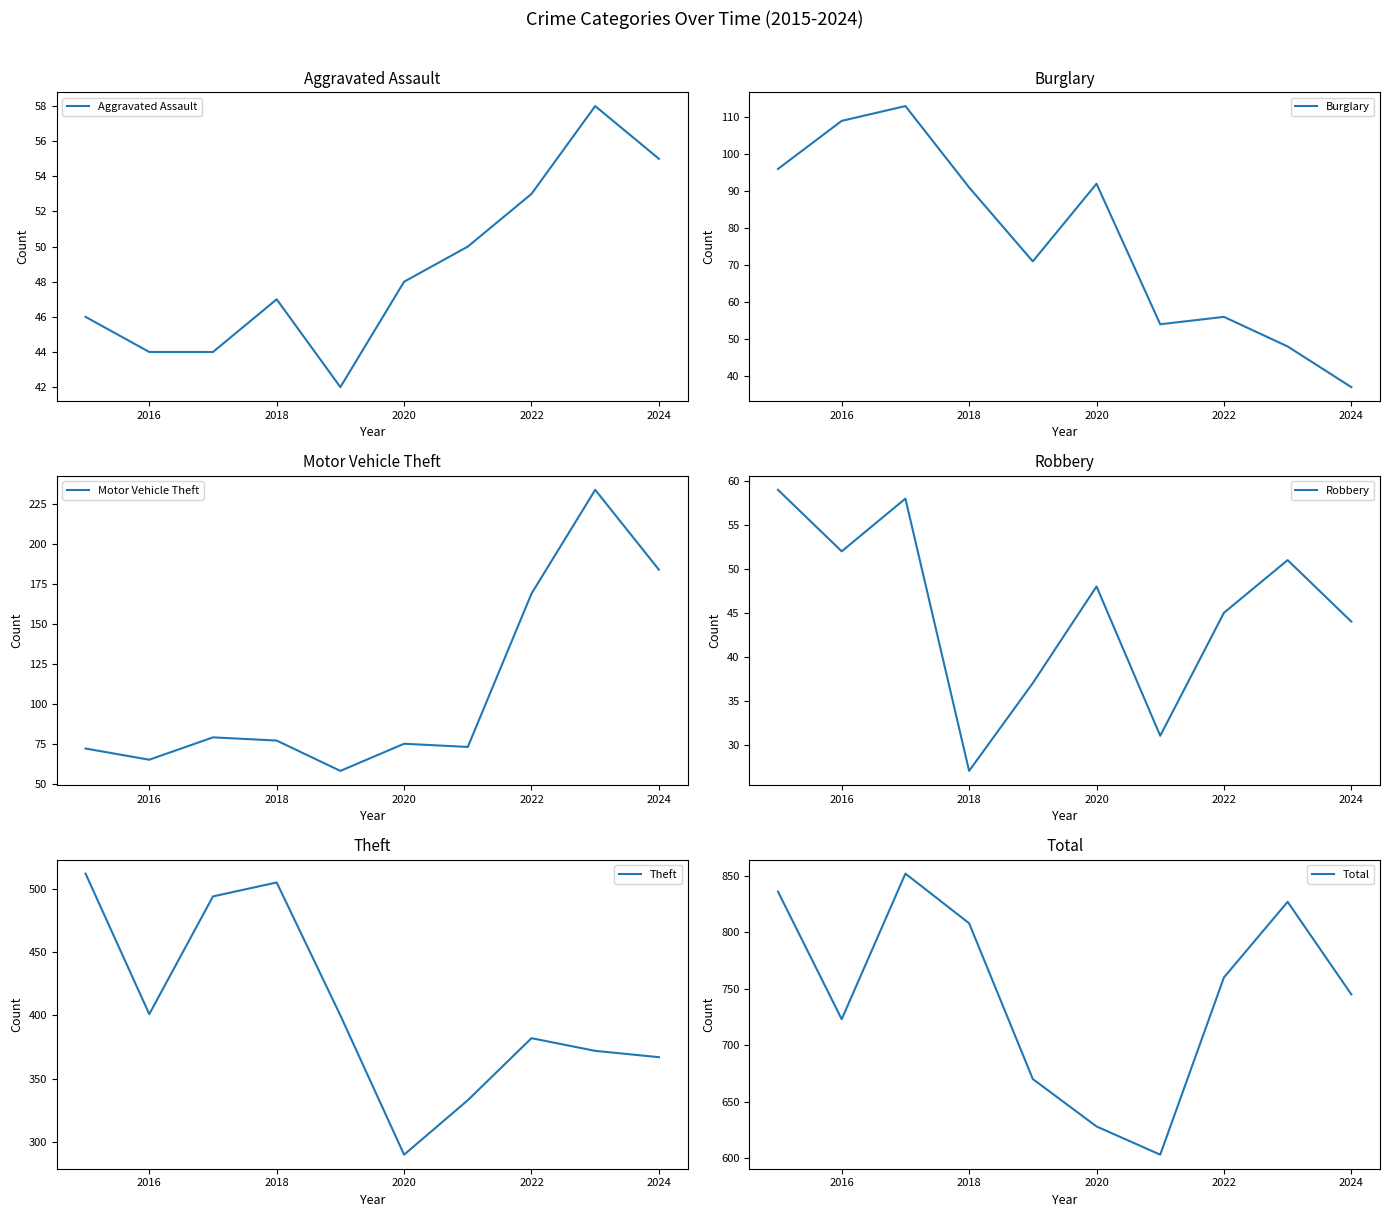

At which label is Total closest to 727?

2016